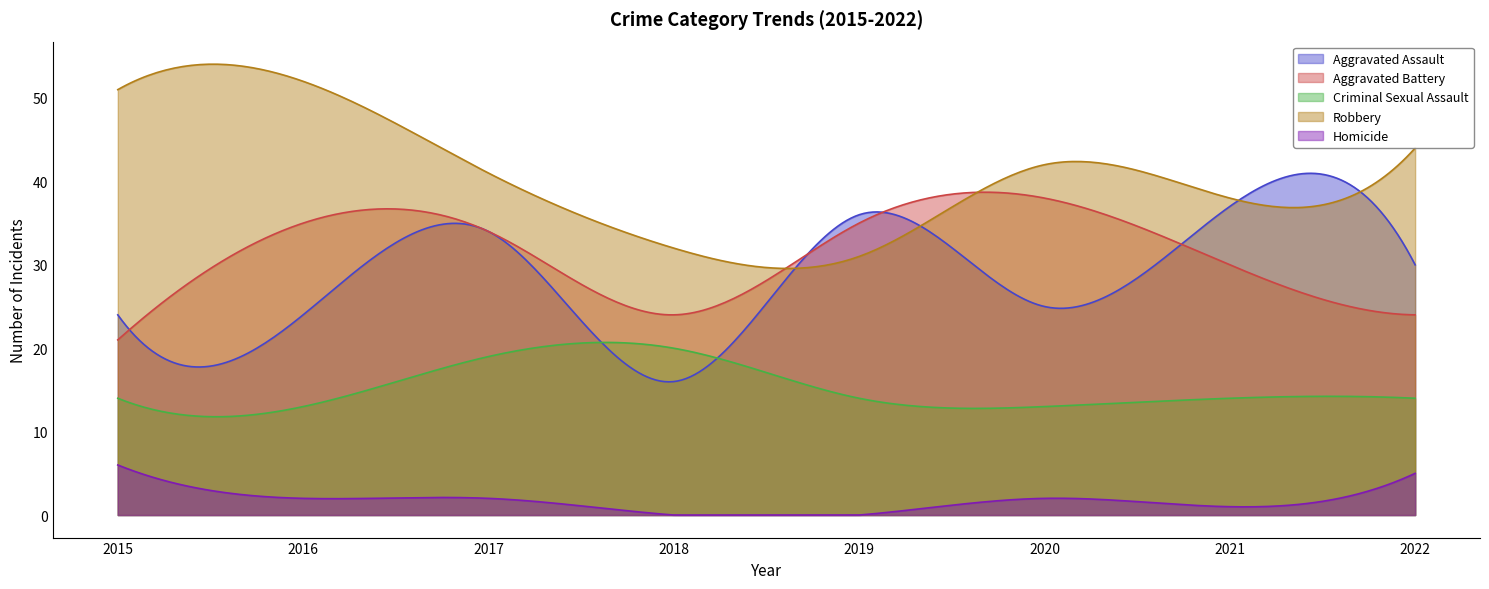

Does the chart have visible grid lines?

No